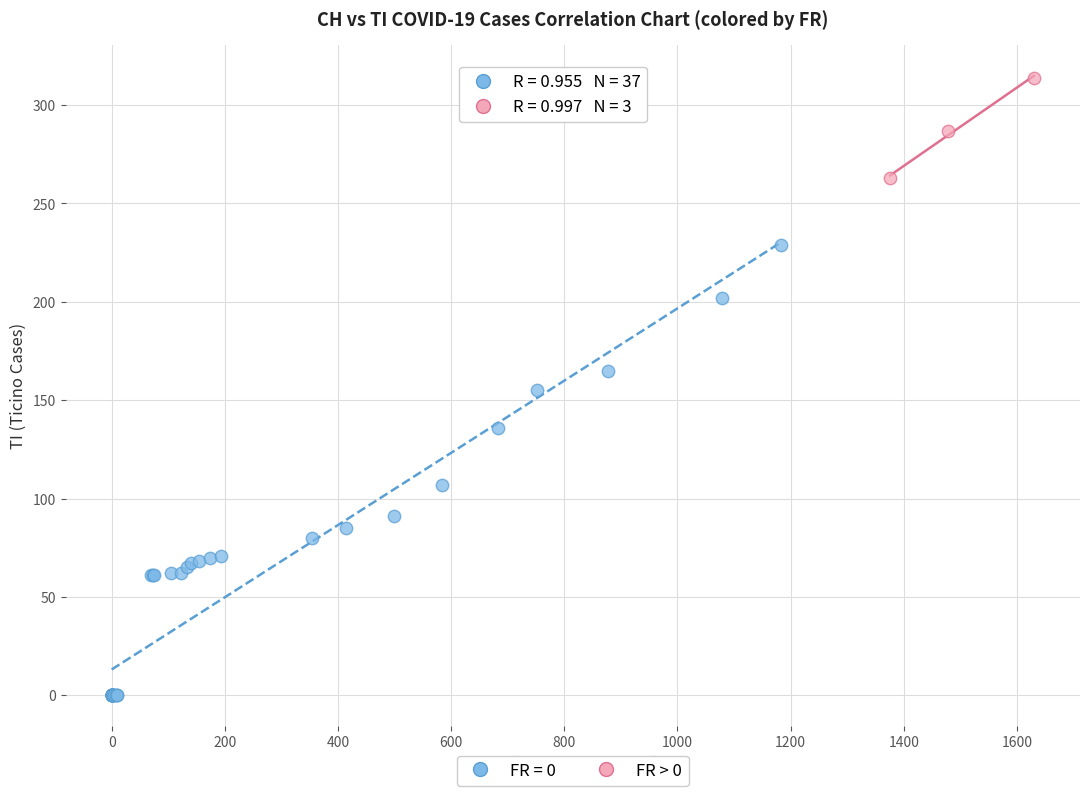

Which series reaches the minimum Y coordinate?

FR = 0